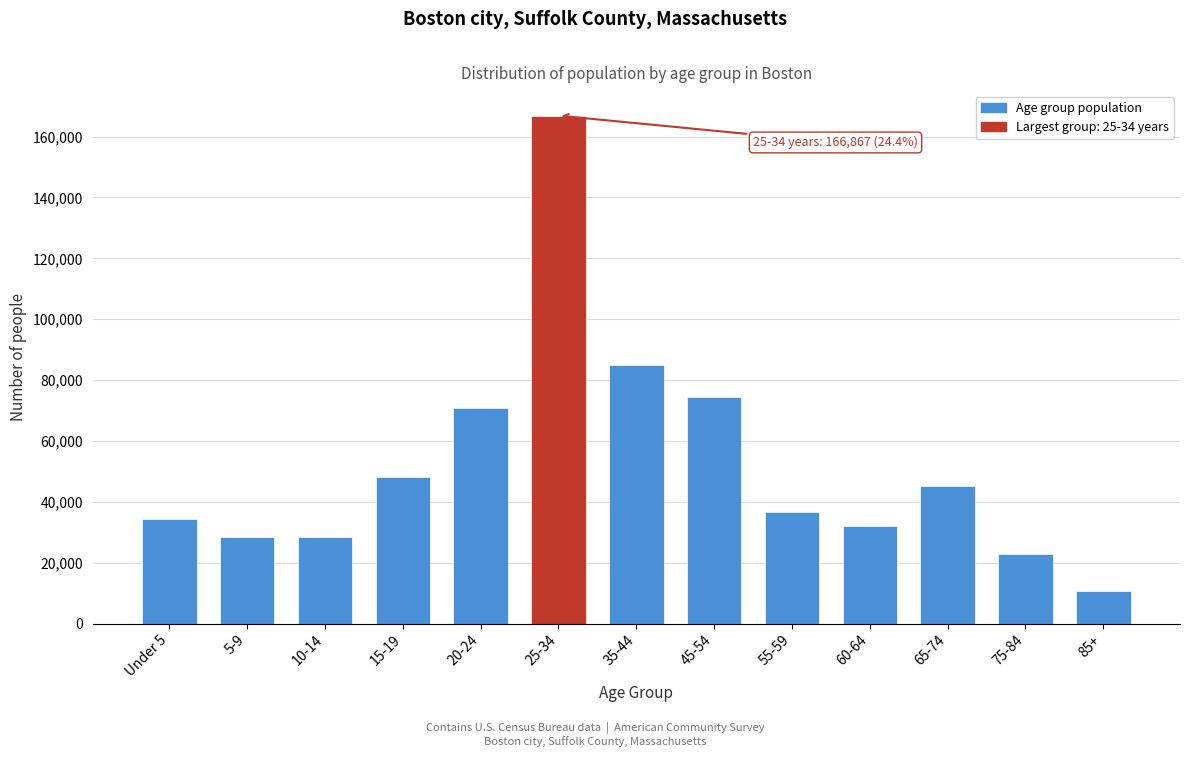

What is the label of the 10th bar from the left?

60-64